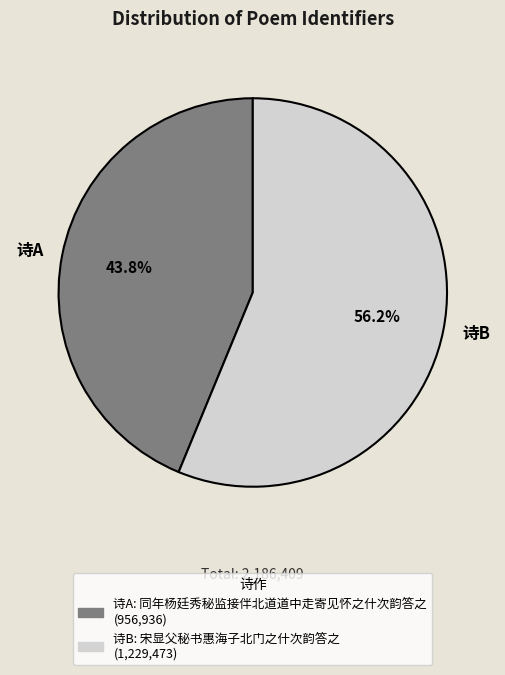

Combined, do 诗A and 诗B account for over 50%?

Yes